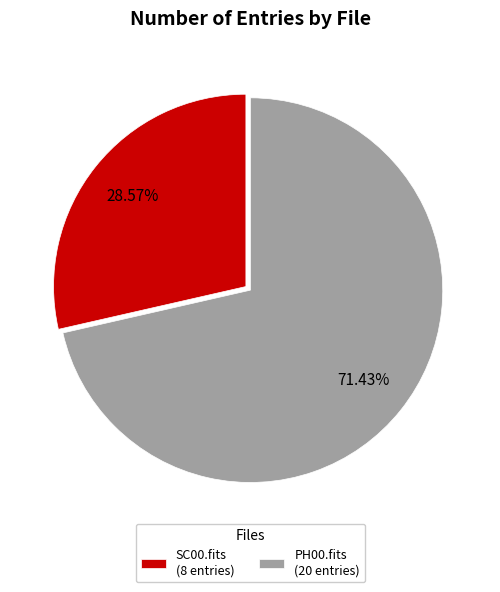

To the nearest percent, what is the difference between the largest and smallest slice percentages?

43%